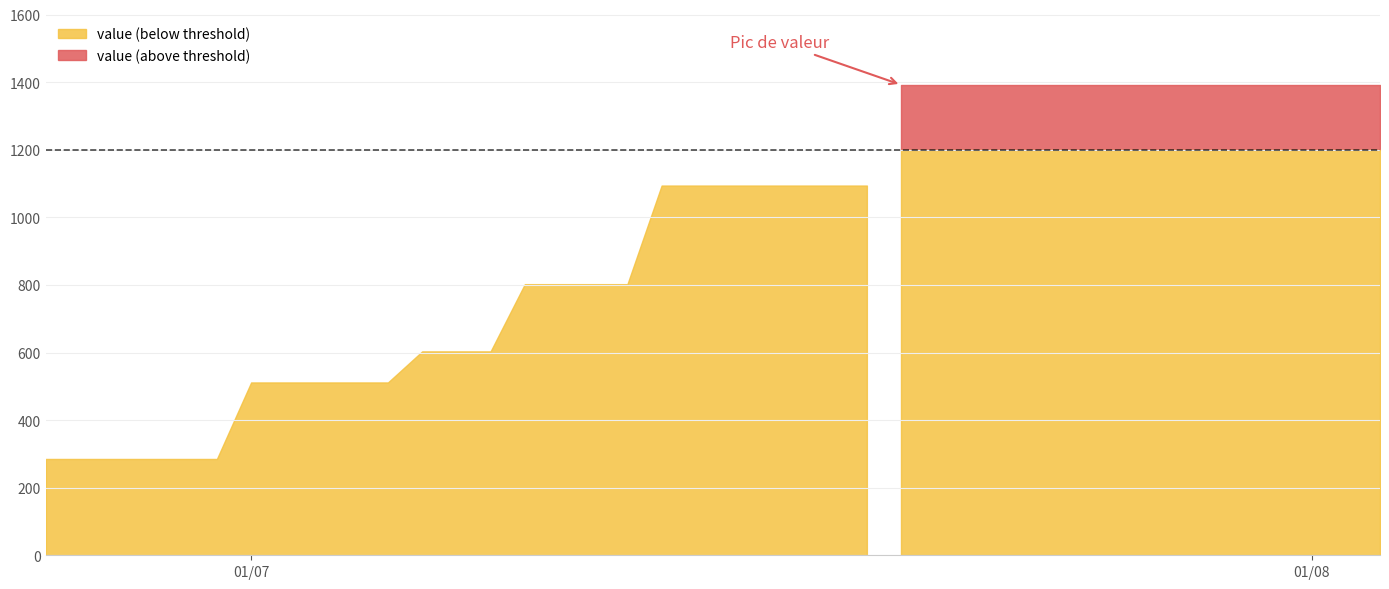

The chart shows a value of 386.4 at 03-08-2020. True or false?

False